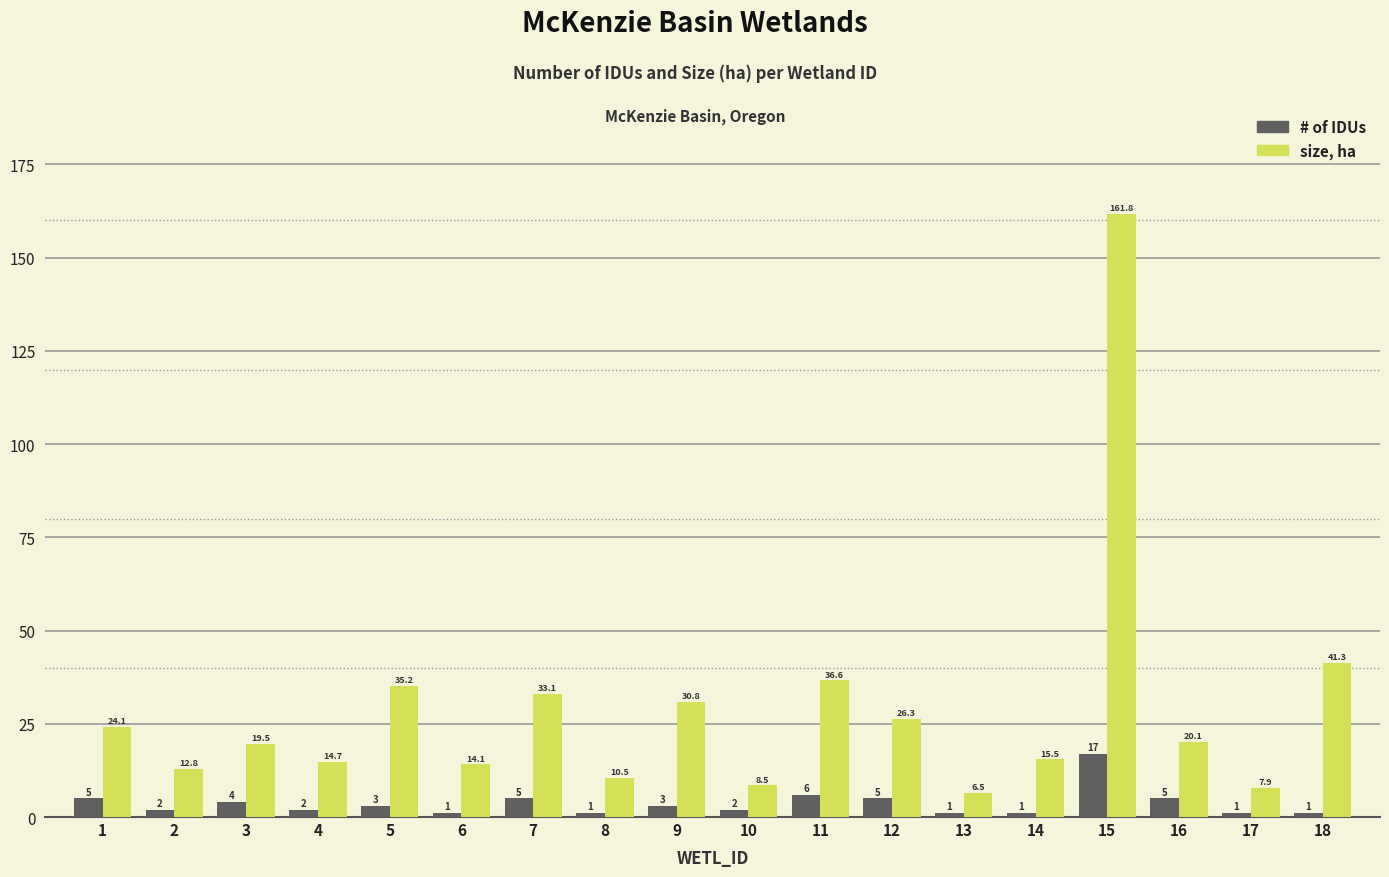

At how many categories does at least one series exceed 130?

1